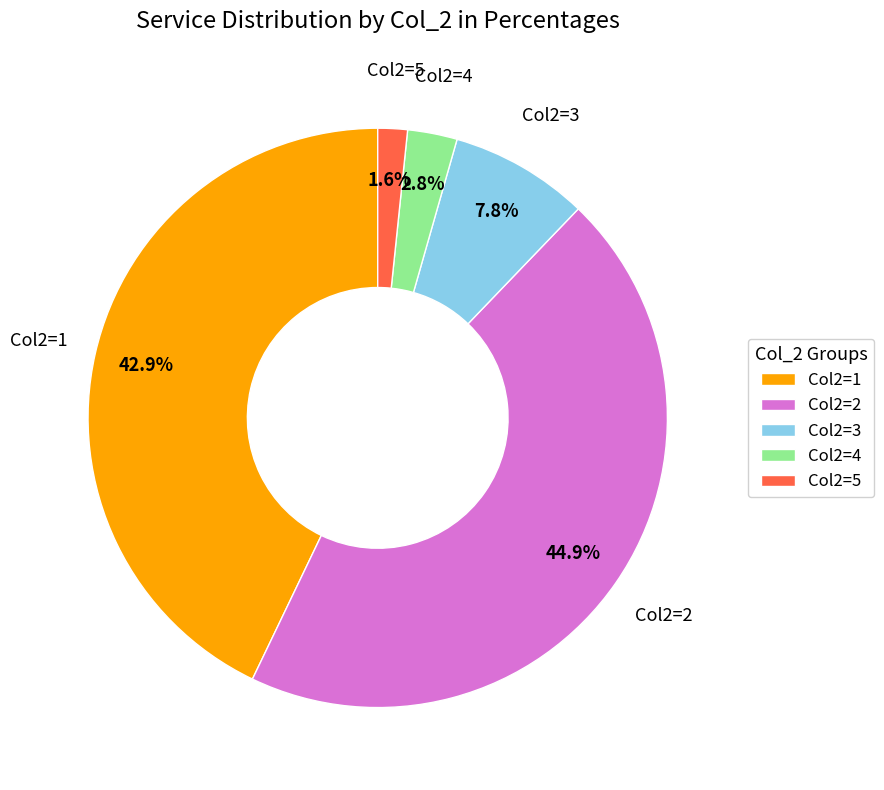

Rank the categories by value from lowest to highest.

Col2=5, Col2=4, Col2=3, Col2=1, Col2=2